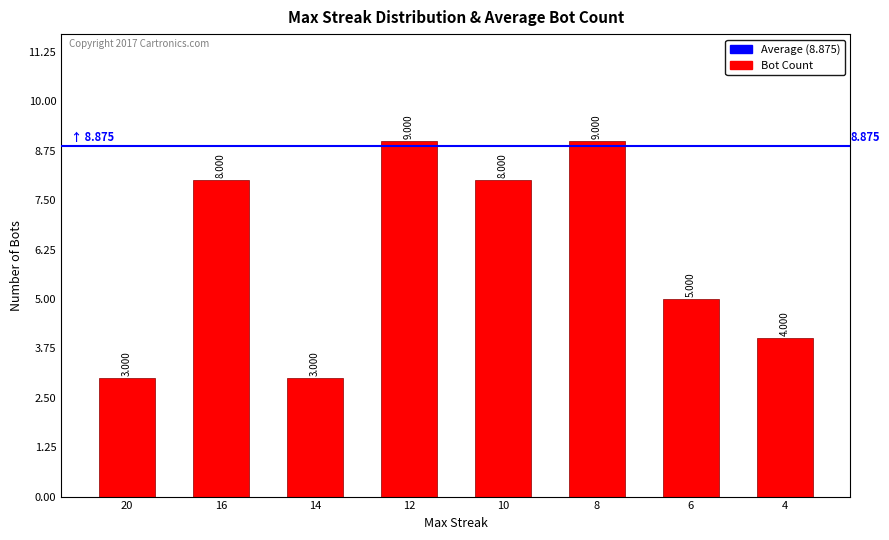

Which has a higher value, 4 or 16?

16